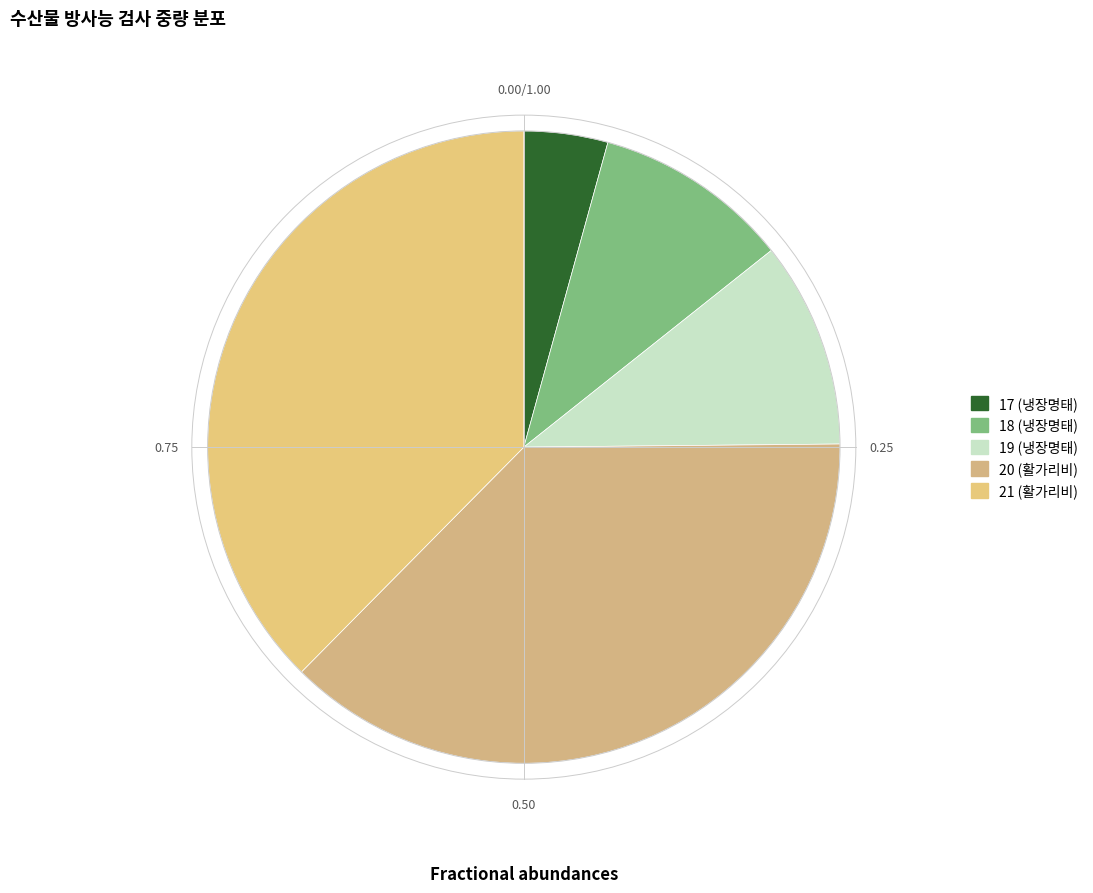

How many segments does this pie chart have?

5